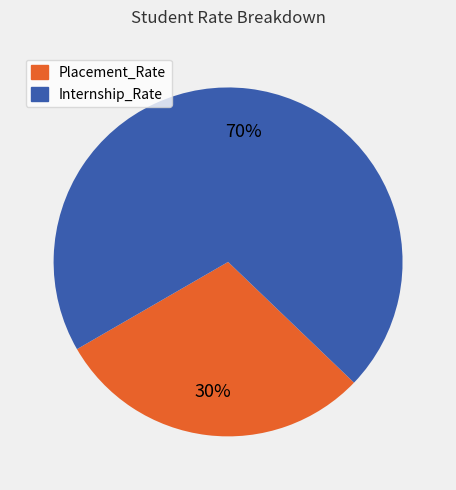

Is it true that Placement_Rate is 30% of the pie?

True